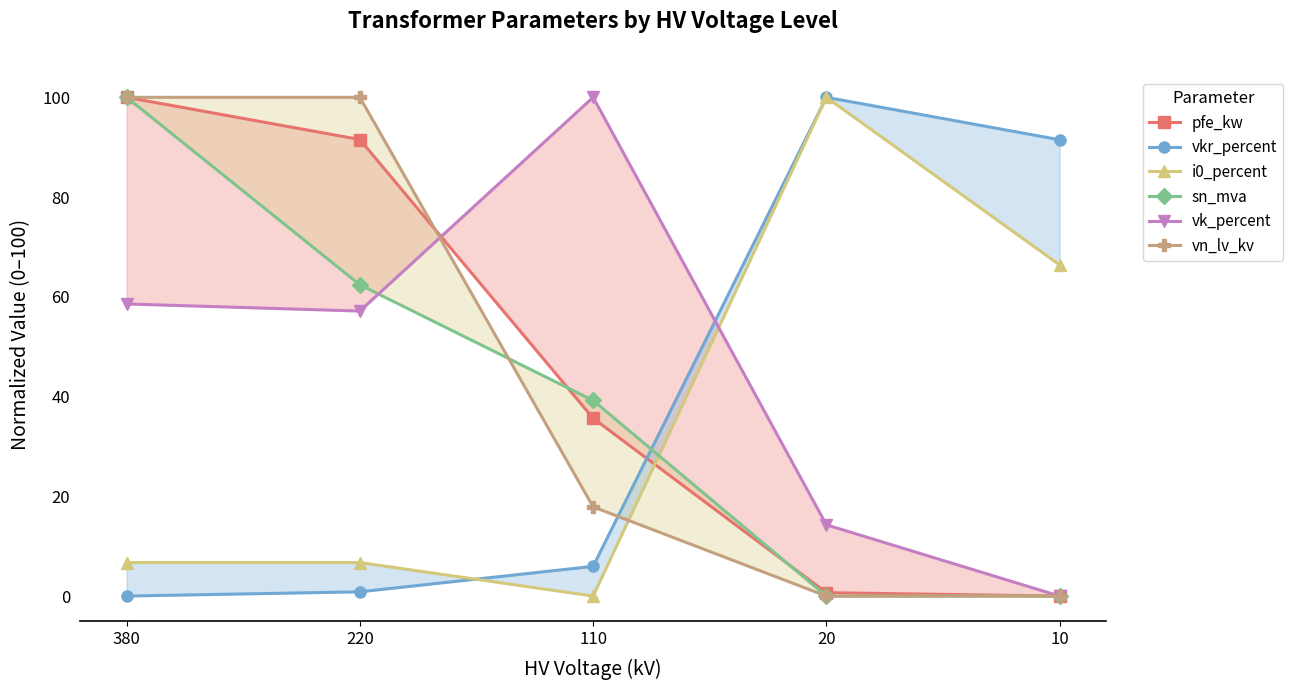

What is the average value of the vn_lv_kv series?

43.6